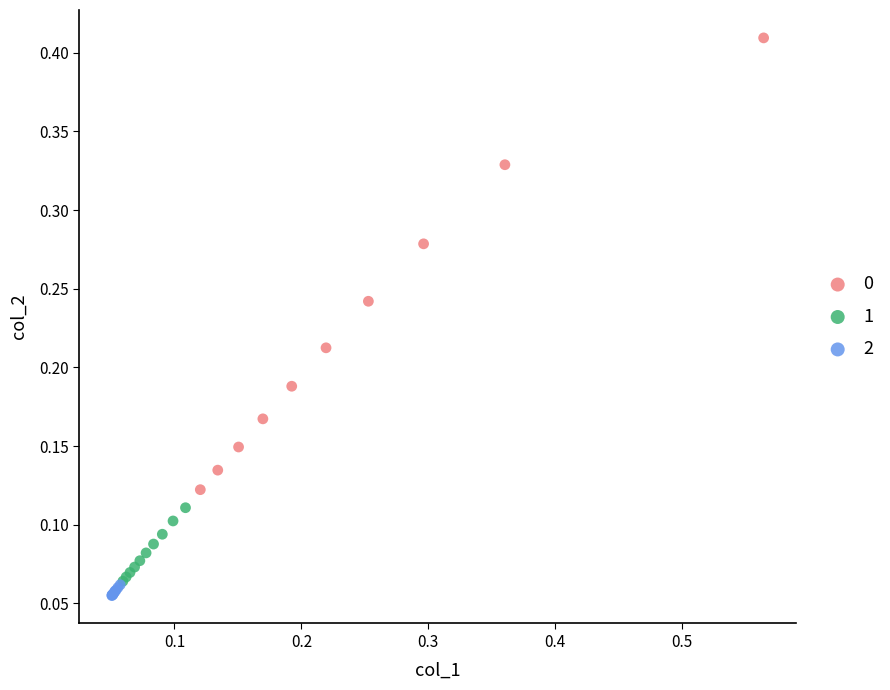

What are all the series names shown in the legend?

0, 1, 2